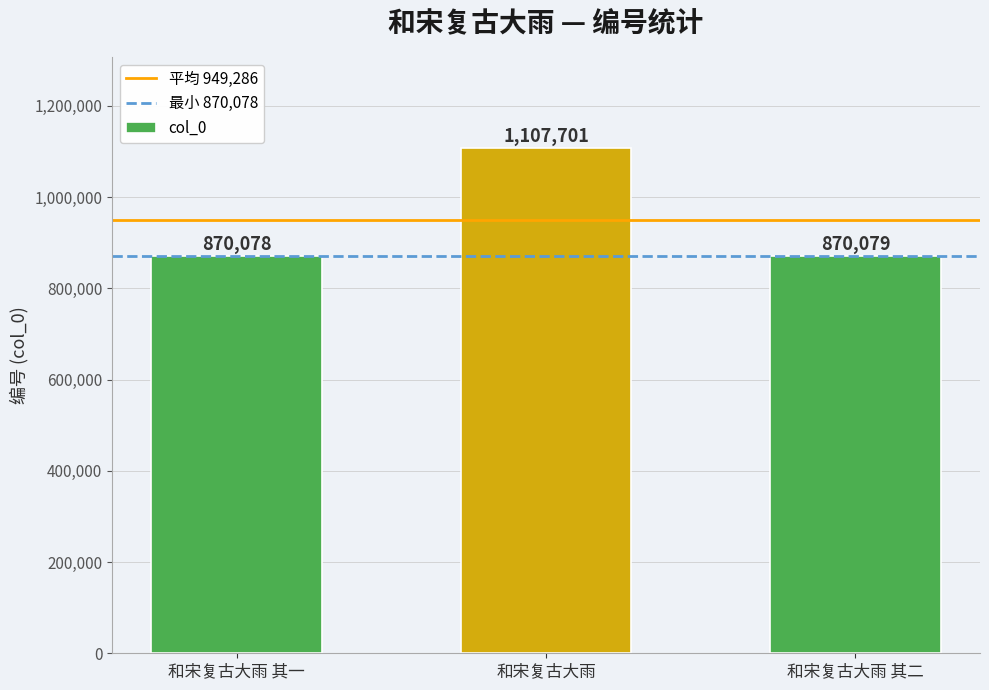

What is the change in value from 和宋复古大雨 其一 to 和宋复古大雨 其二?

+1